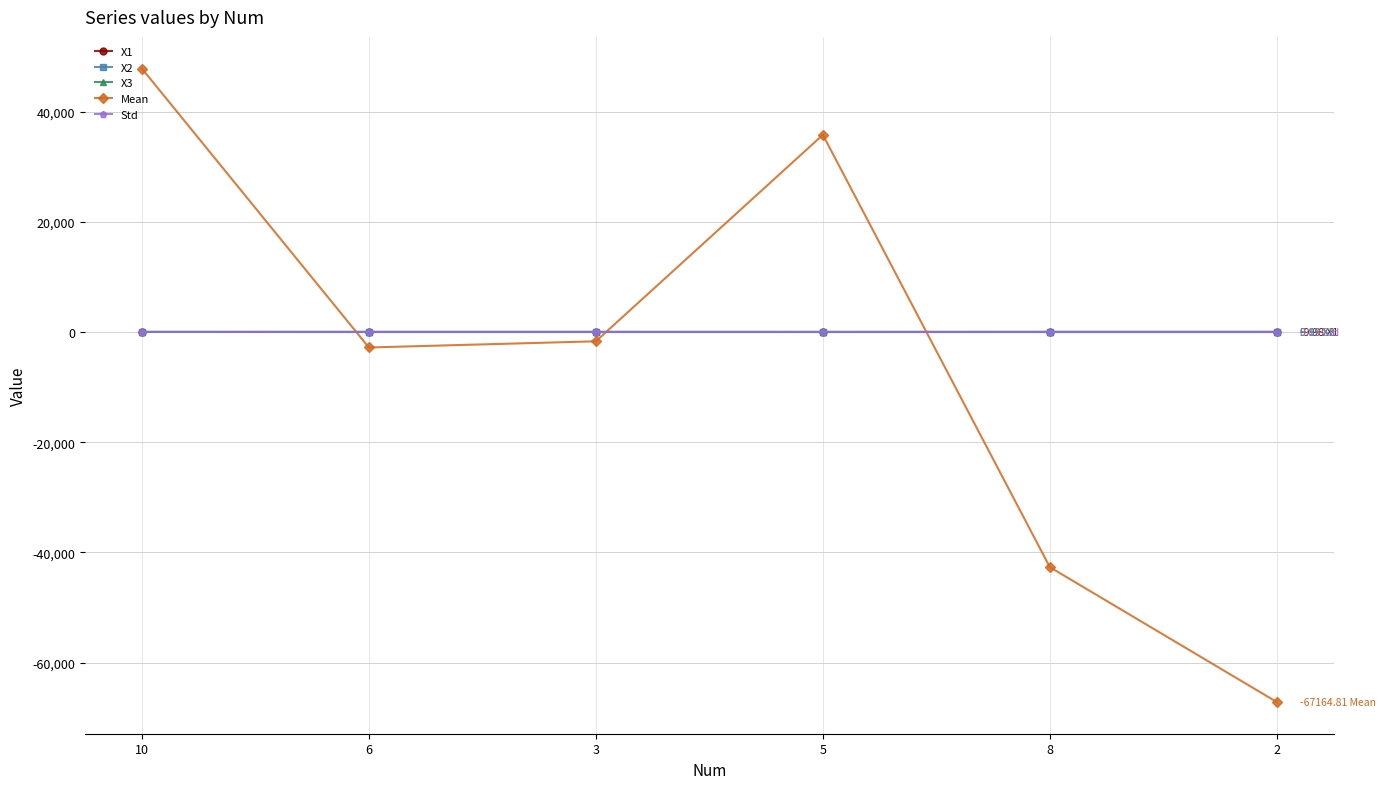

Read the Mean value at 5.

35778.0